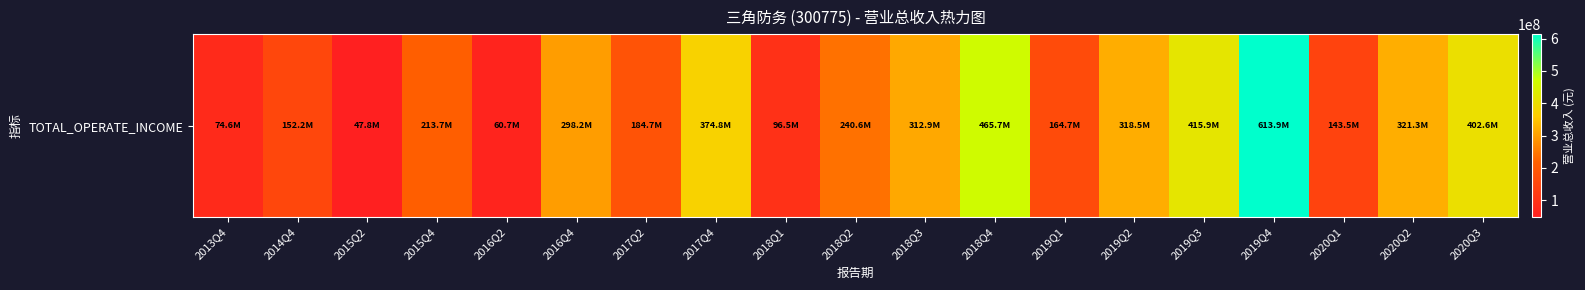

Reading left to right, what are all the values shown in this chart?

2013Q4=74627955.7	2014Q4=152150447.7	2015Q2=47830083.8	2015Q4=213677653.4	2016Q2=60660983.0	2016Q4=298244763.4	2017Q2=184682098.9	2017Q4=374760035.2	2018Q1=96470285.3	2018Q2=240591341.4	2018Q3=312914496.0	2018Q4=465723211.9	2019Q1=164702953.4	2019Q2=318508125.5	2019Q3=415936985.4	2019Q4=613876364.7	2020Q1=143467926.8	2020Q2=321270663.6	2020Q3=402596815.6